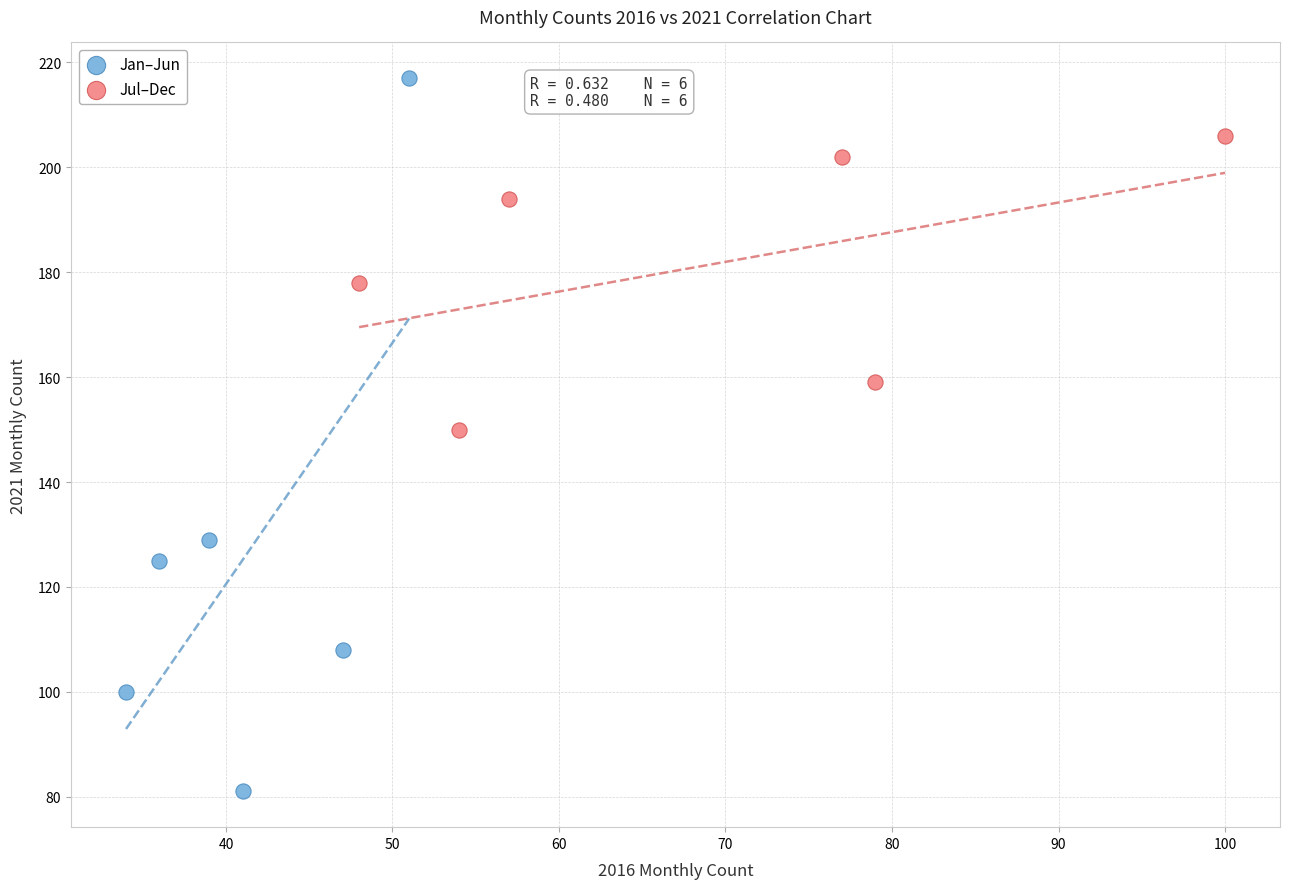

Which series contains the lowest Y value?

Jan–Jun